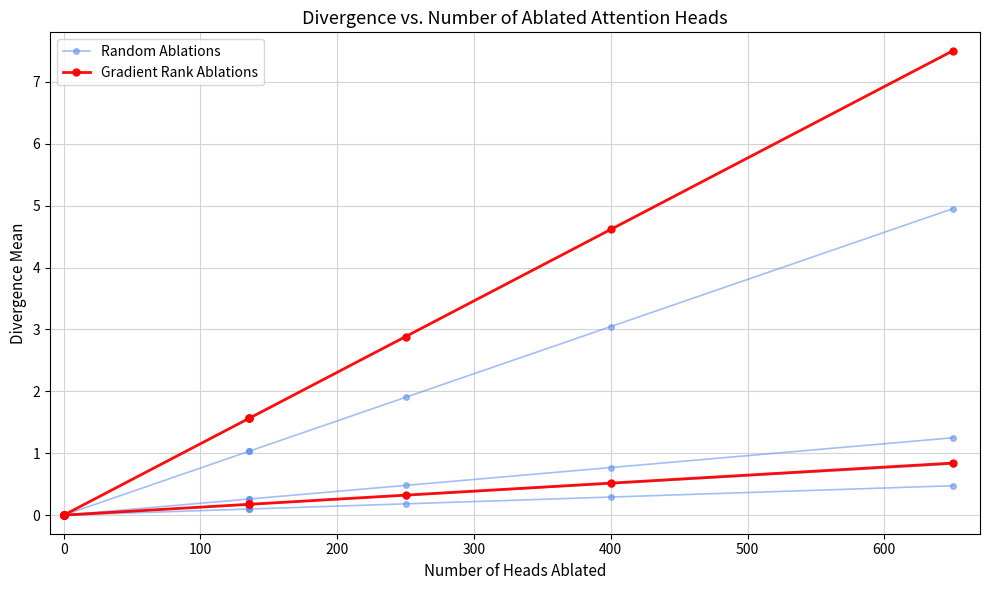

What are all the series names shown in the legend?

Random Ablations, Gradient Rank Ablations